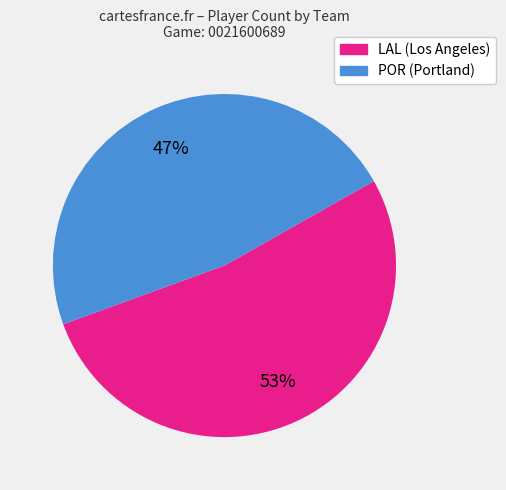

Combined, do LAL and POR account for over 50%?

Yes